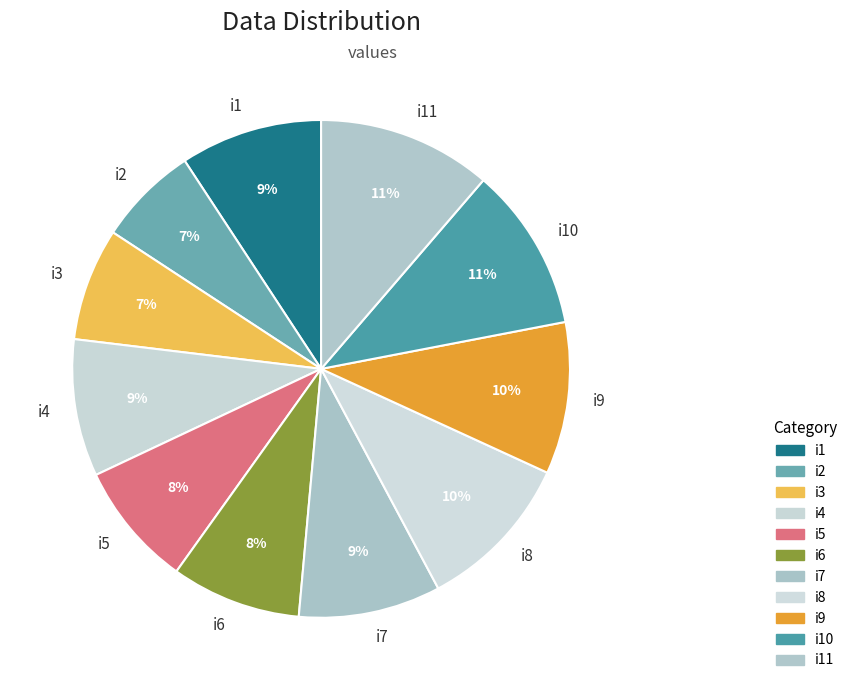

Do i8 and i6 together represent more than half of the pie?

No